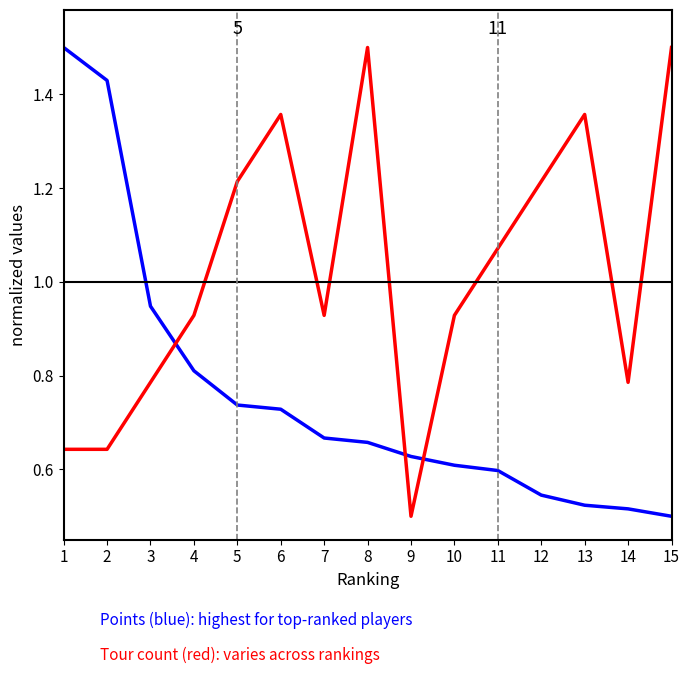

What is the maximum value shown in the chart?

1.5